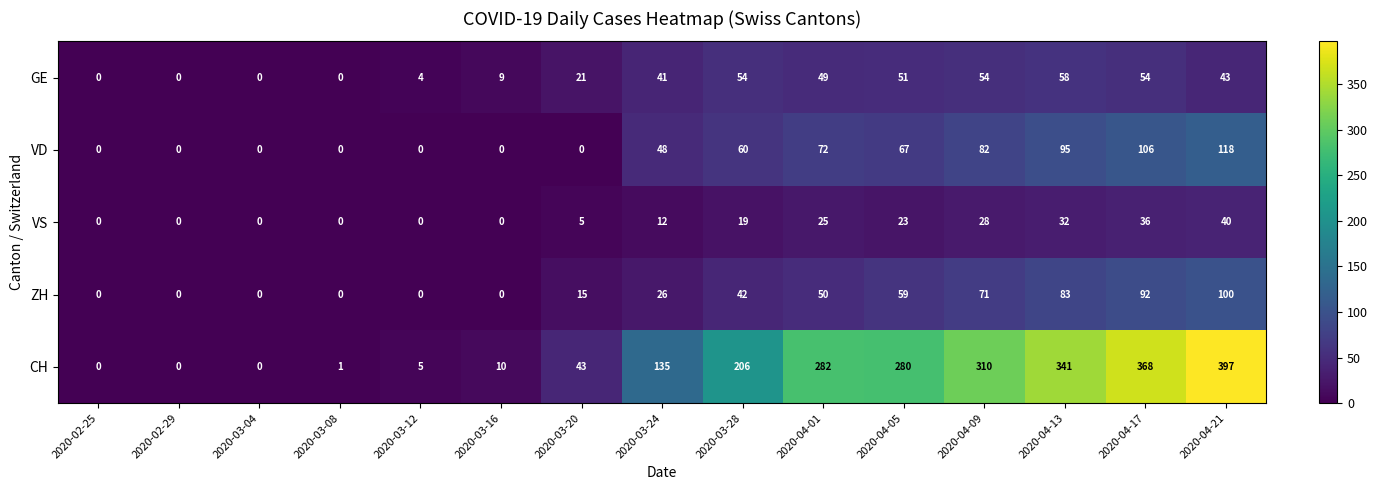

Where is CH nearest to the value 198?

2020-03-28